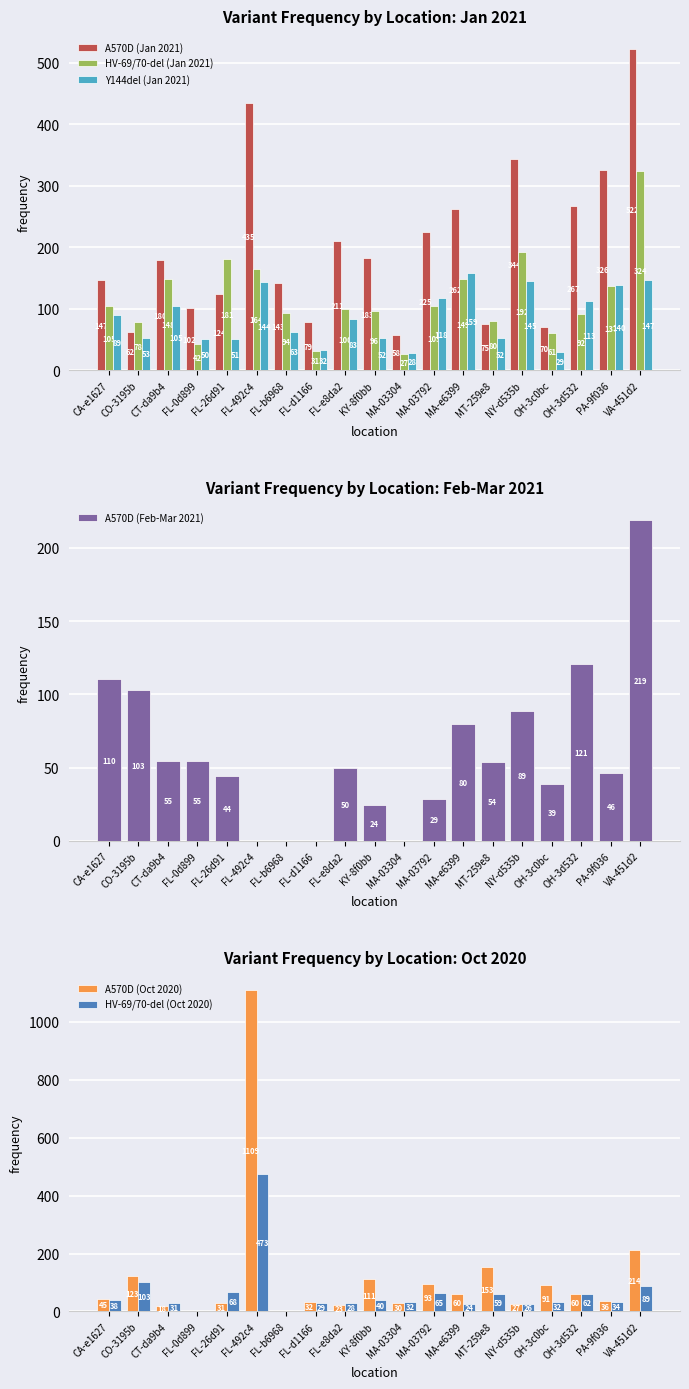

Reading left to right, what are all the values shown in this chart?

A570D (Jan 2021): CA-e1627=146.7	CO-3195b=62.1	CT-da9b4=179.9	FL-0d899=101.8	FL-26d91=124.2	FL-492c4=435.3	FL-b6968=142.8	FL-d1166=78.9	FL-e8da2=210.8	KY-8f0bb=182.9	MA-03304=57.7	MA-03792=224.8	MA-e6399=262.3	MT-259e8=74.9	NY-d535b=343.6	OH-3c0bc=70.0	OH-3d532=266.8	PA-9f036=326.3	VA-451d2=522.2
HV-69/70-del (Jan 2021): CA-e1627=105.0	CO-3195b=78.0	CT-da9b4=147.8	FL-0d899=42.4	FL-26d91=180.6	FL-492c4=164.2	FL-b6968=94.1	FL-d1166=30.7	FL-e8da2=100.3	KY-8f0bb=95.8	MA-03304=26.9	MA-03792=104.6	MA-e6399=148.5	MT-259e8=80.1	NY-d535b=191.8	OH-3c0bc=60.9	OH-3d532=91.7	PA-9f036=136.7	VA-451d2=323.7
Y144del (Jan 2021): CA-e1627=89.2	CO-3195b=53.2	CT-da9b4=105.3	FL-0d899=50.5	FL-26d91=50.7	FL-492c4=144.0	FL-b6968=62.5	FL-d1166=32.5	FL-e8da2=83.1	KY-8f0bb=52.1	MA-03304=28.4	MA-03792=117.5	MA-e6399=158.9	MT-259e8=52.3	NY-d535b=145.3	OH-3c0bc=29.3	OH-3d532=112.5	PA-9f036=139.6	VA-451d2=147.1
A570D (Feb-Mar 2021): CA-e1627=110.2	CO-3195b=102.8	CT-da9b4=54.8	FL-0d899=54.6	FL-26d91=44.2	FL-492c4=0.0	FL-b6968=0.0	FL-d1166=0.0	FL-e8da2=49.5	KY-8f0bb=24.3	MA-03304=0.0	MA-03792=28.7	MA-e6399=79.7	MT-259e8=53.8	NY-d535b=88.6	OH-3c0bc=38.9	OH-3d532=120.9	PA-9f036=46.4	VA-451d2=219.1
A570D (Oct 2020): CA-e1627=44.7	CO-3195b=122.5	CT-da9b4=18.3	FL-0d899=0.0	FL-26d91=30.6	FL-492c4=1108.7	FL-b6968=0.0	FL-d1166=32.0	FL-e8da2=23.4	KY-8f0bb=111.1	MA-03304=30.3	MA-03792=93.5	MA-e6399=59.6	MT-259e8=153.2	NY-d535b=27.0	OH-3c0bc=90.7	OH-3d532=60.0	PA-9f036=35.7	VA-451d2=213.5
HV-69/70-del (Oct 2020): CA-e1627=37.9	CO-3195b=103.3	CT-da9b4=30.7	FL-0d899=0.0	FL-26d91=67.7	FL-492c4=473.0	FL-b6968=0.0	FL-d1166=29.4	FL-e8da2=27.7	KY-8f0bb=39.6	MA-03304=32.5	MA-03792=65.0	MA-e6399=24.1	MT-259e8=59.4	NY-d535b=25.7	OH-3c0bc=31.8	OH-3d532=62.0	PA-9f036=33.6	VA-451d2=89.2